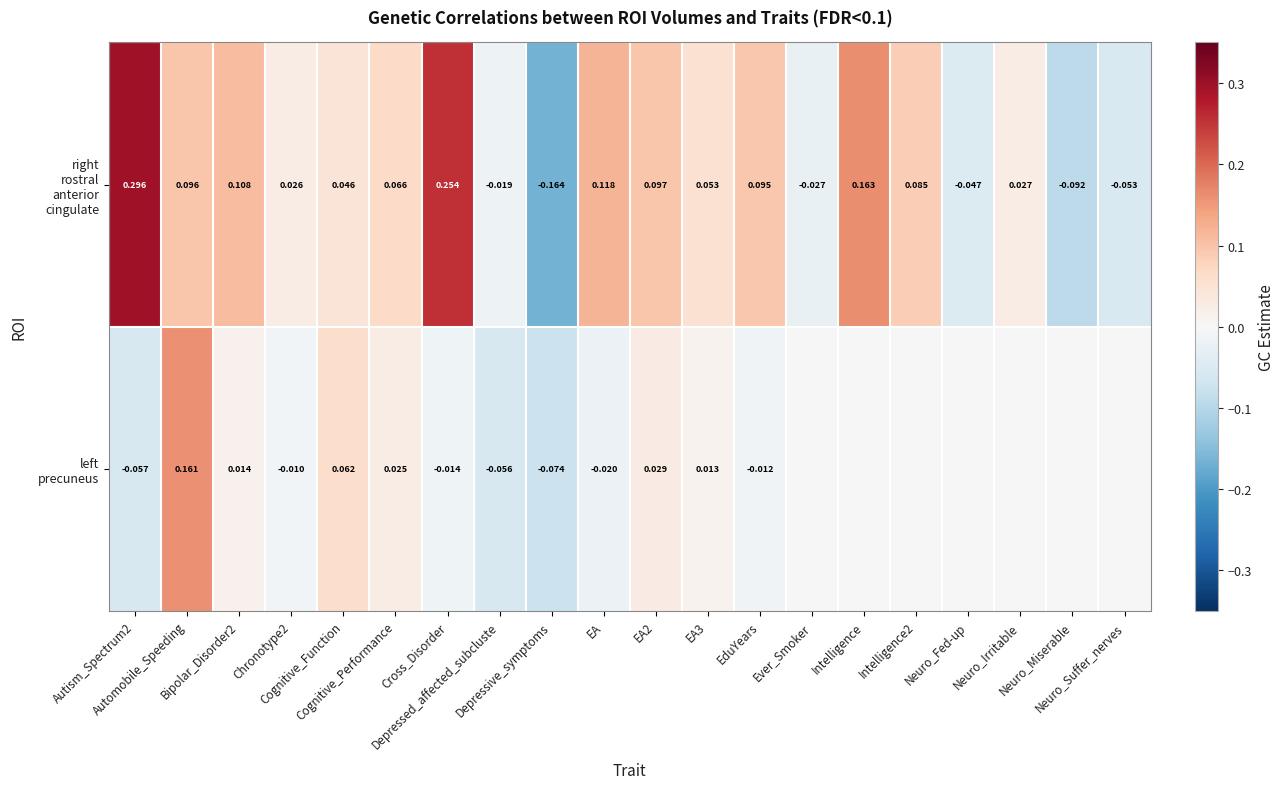

At which category is the sum across all series the highest?

Automobile_Speeding